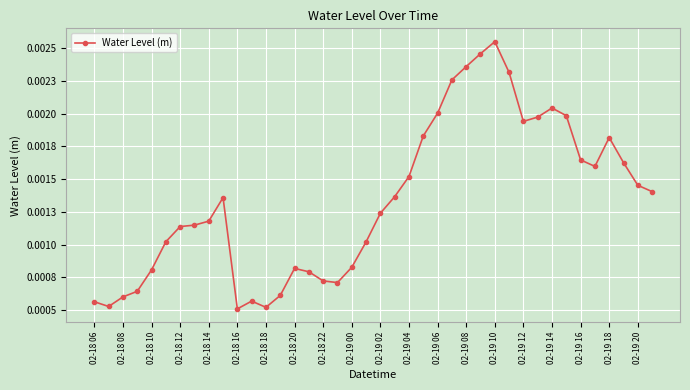

How many points are lower than both their immediate neighbors (excluding endpoints)?

6